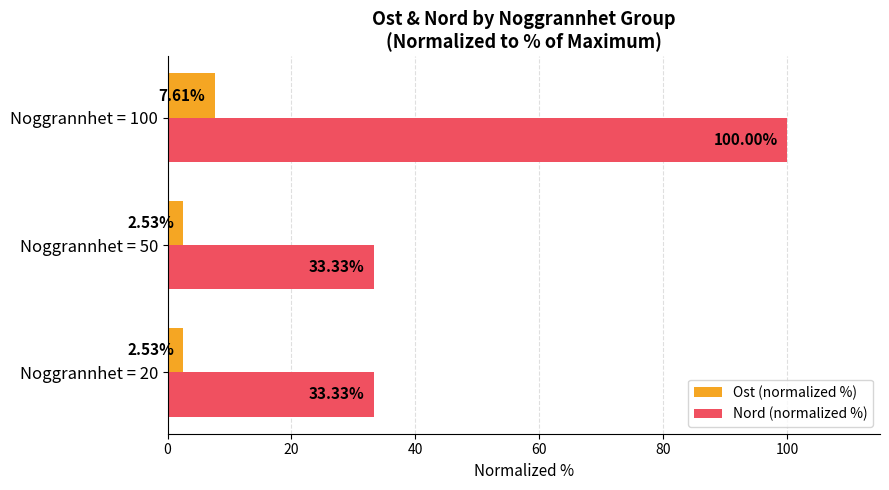

What is the spread (max minus min) of values at Noggrannhet = 50?

30.8